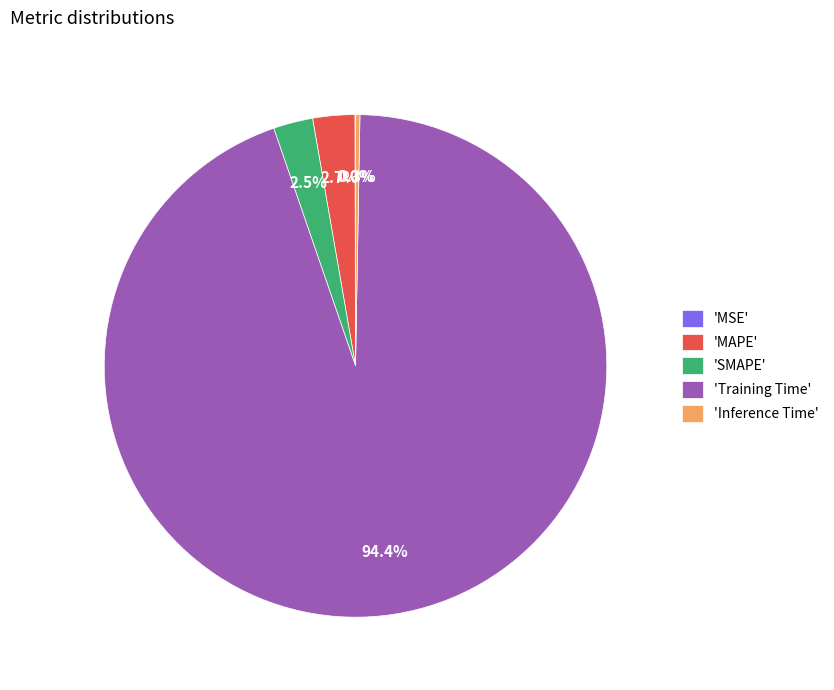

Do 'Training Time' and 'Inference Time' together represent more than half of the pie?

Yes